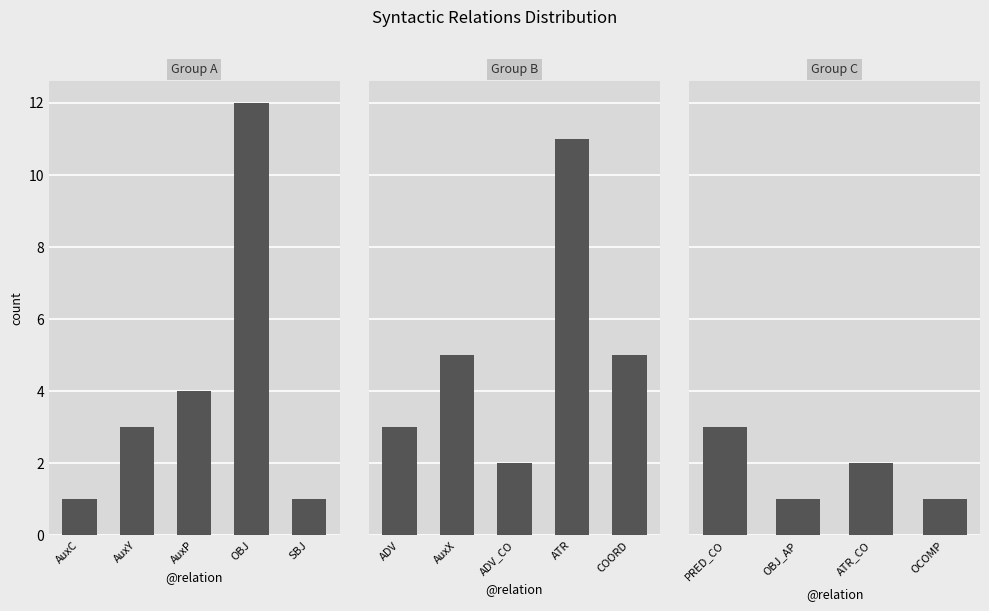

Where is the data nearest to the value 6?

AuxX